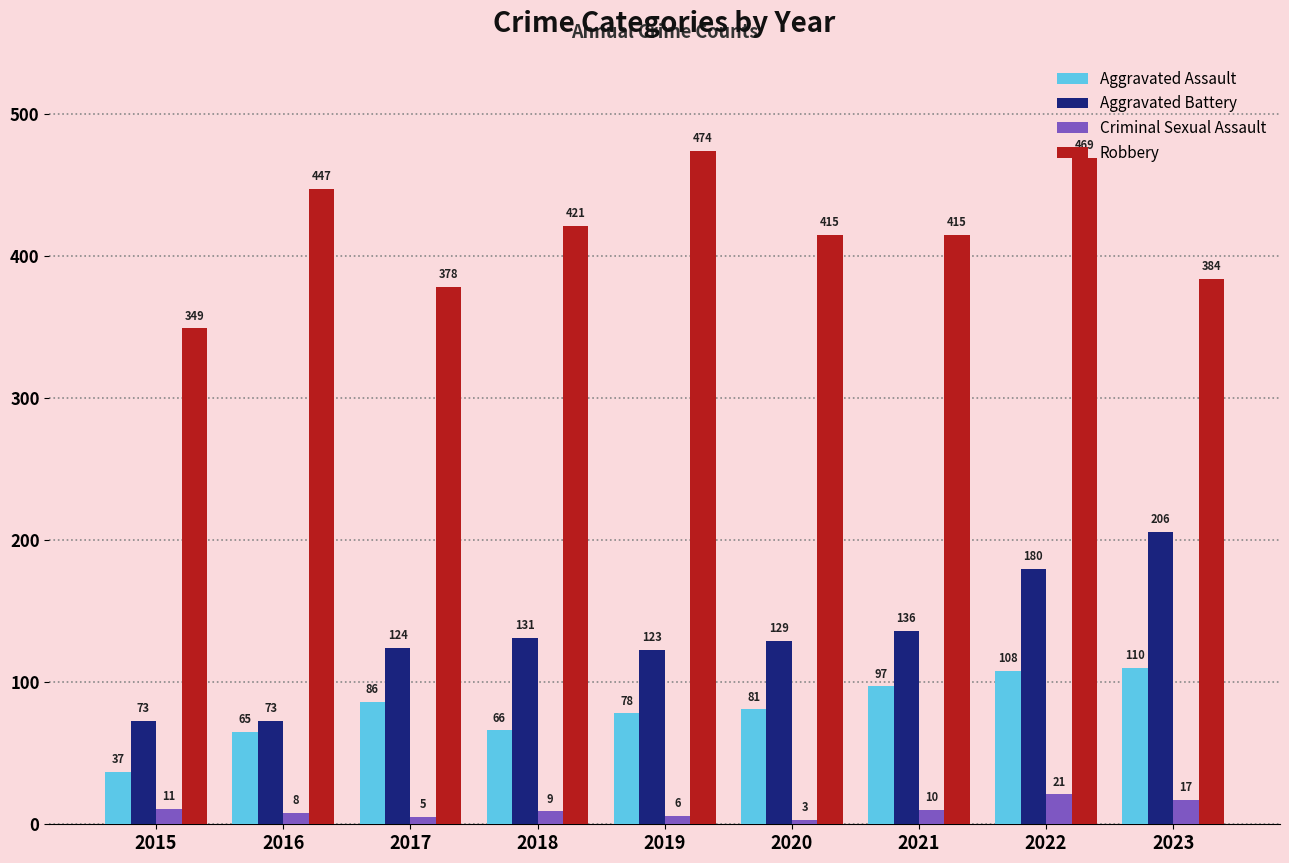

How many series are shown in this chart?

4